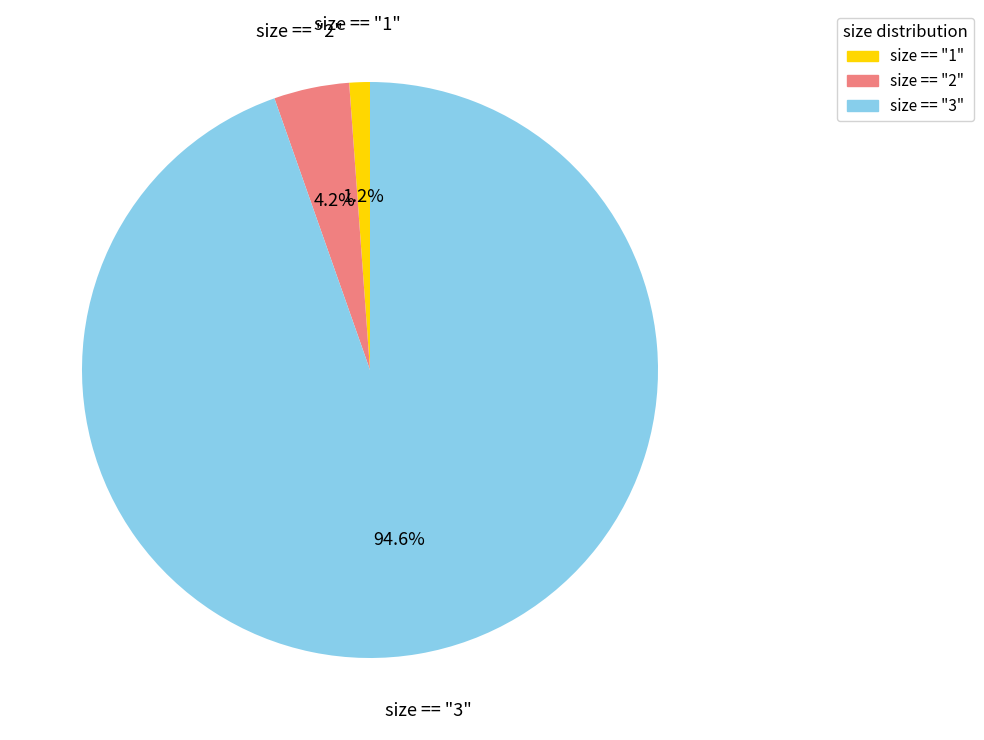

Does size == "2" account for over 50% of the chart?

No